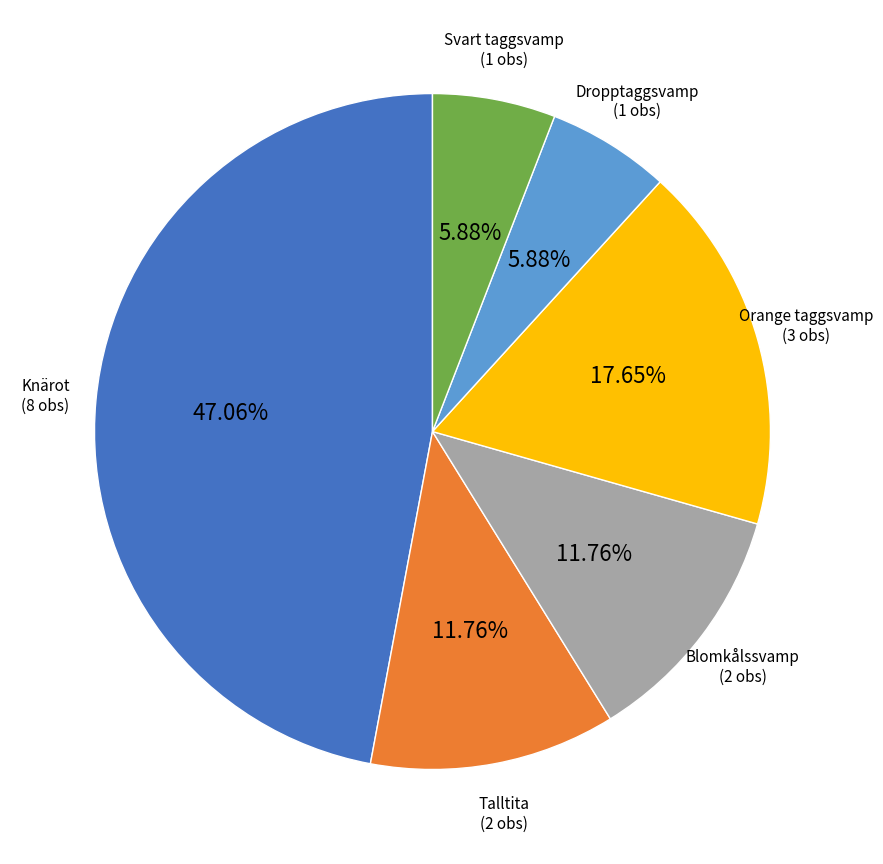

Is there a majority slice in this chart?

No